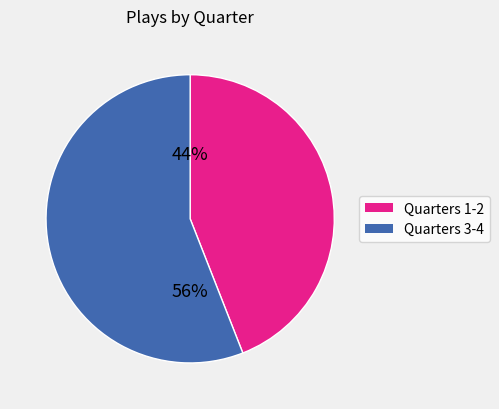

Is there a majority slice in this chart?

Yes